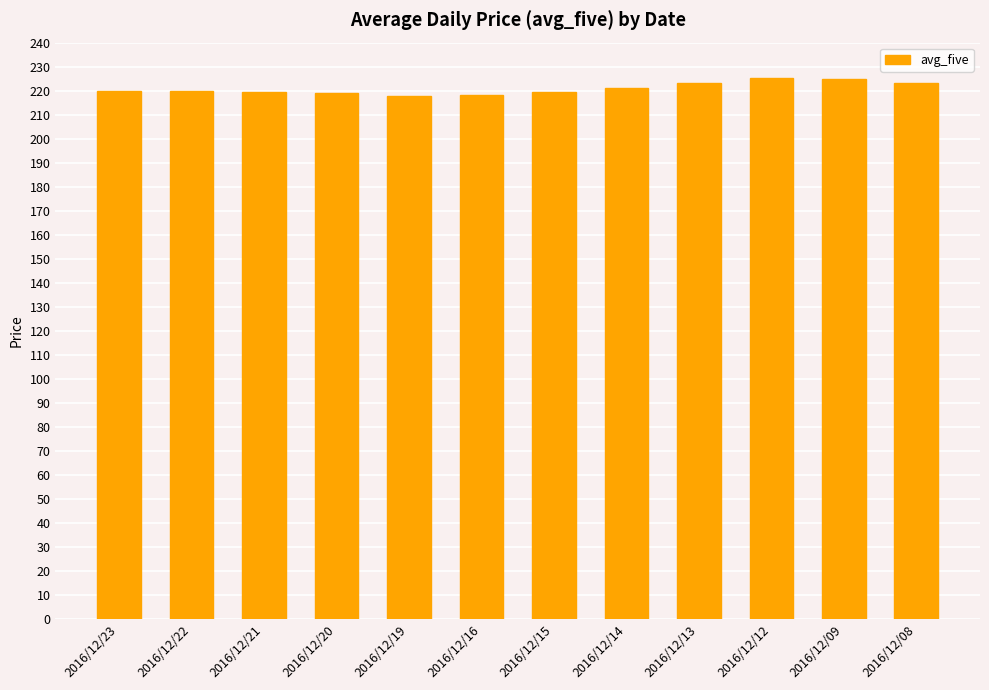

What is the greatest value displayed?

225.3